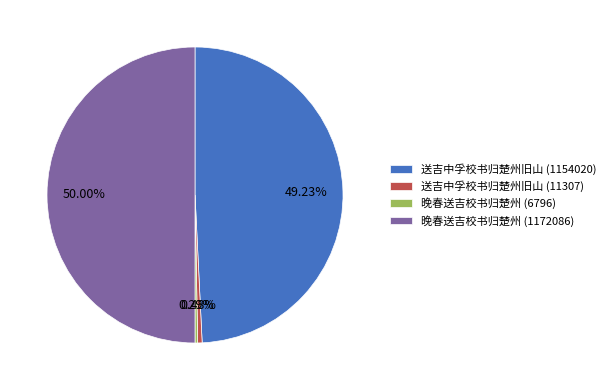

Combined, do 晚春送吉校书归楚州 (6796) and 送吉中孚校书归楚州旧山 (11307) account for over 50%?

No